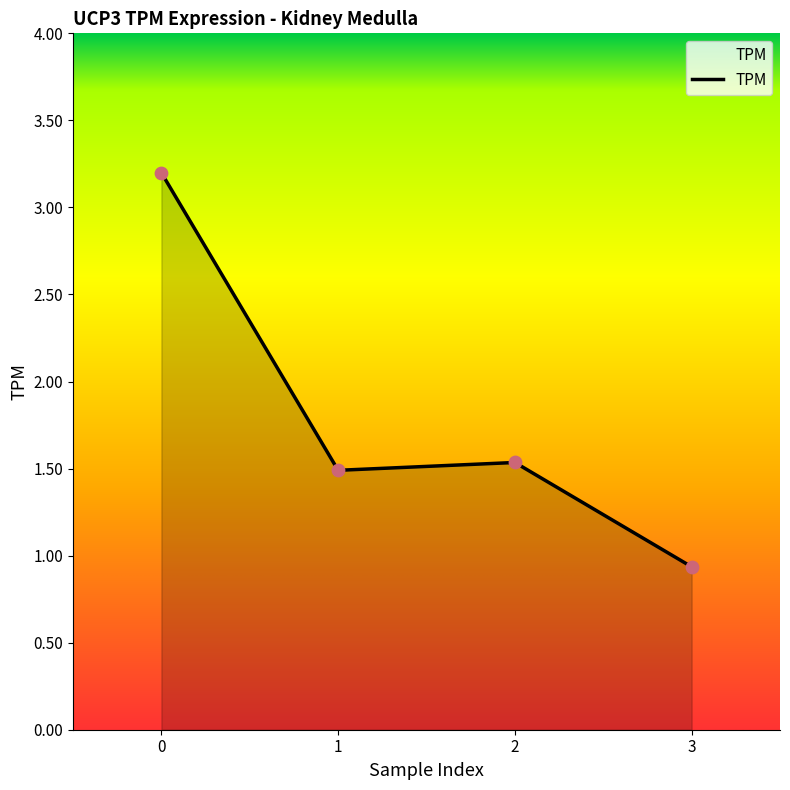

What is the change in value from 0 to 1?

-1.7